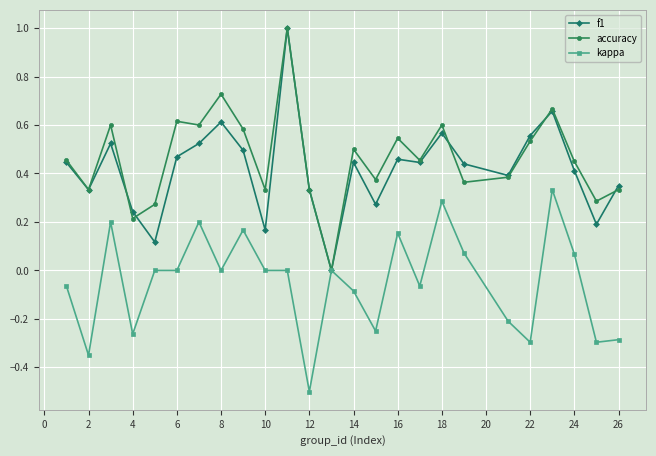

How many distinct data groups are displayed?

3